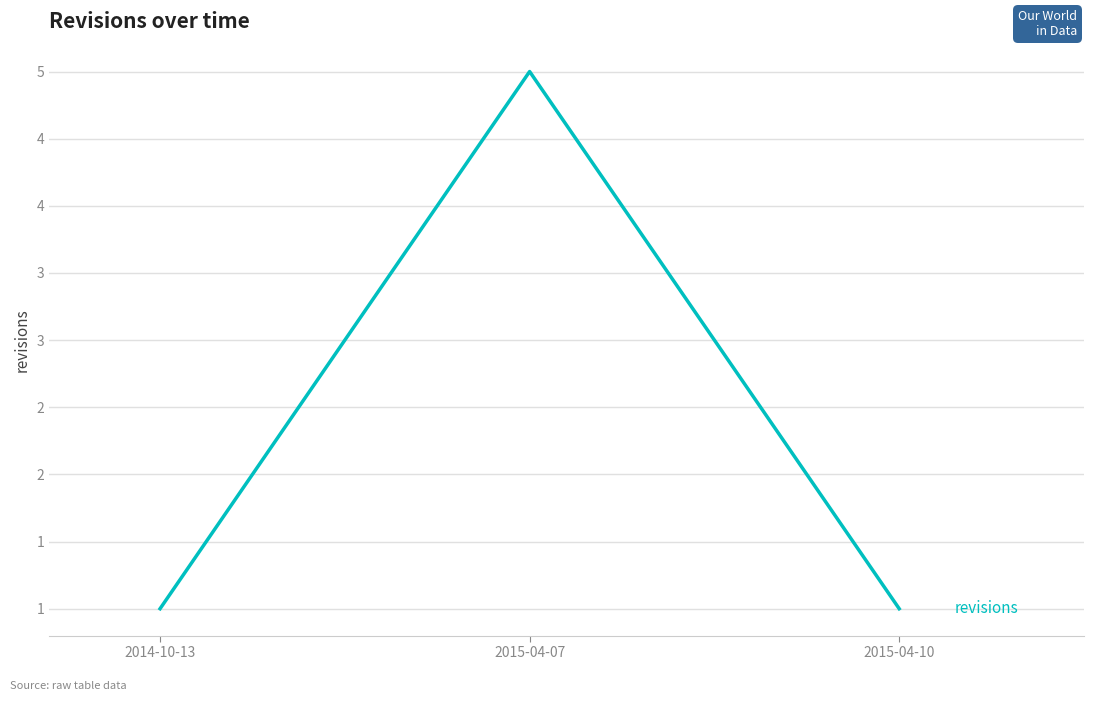

Reading right to left, transcribe all the data shown in this chart.

2015-04-10=1	2015-04-07=5	2014-10-13=1